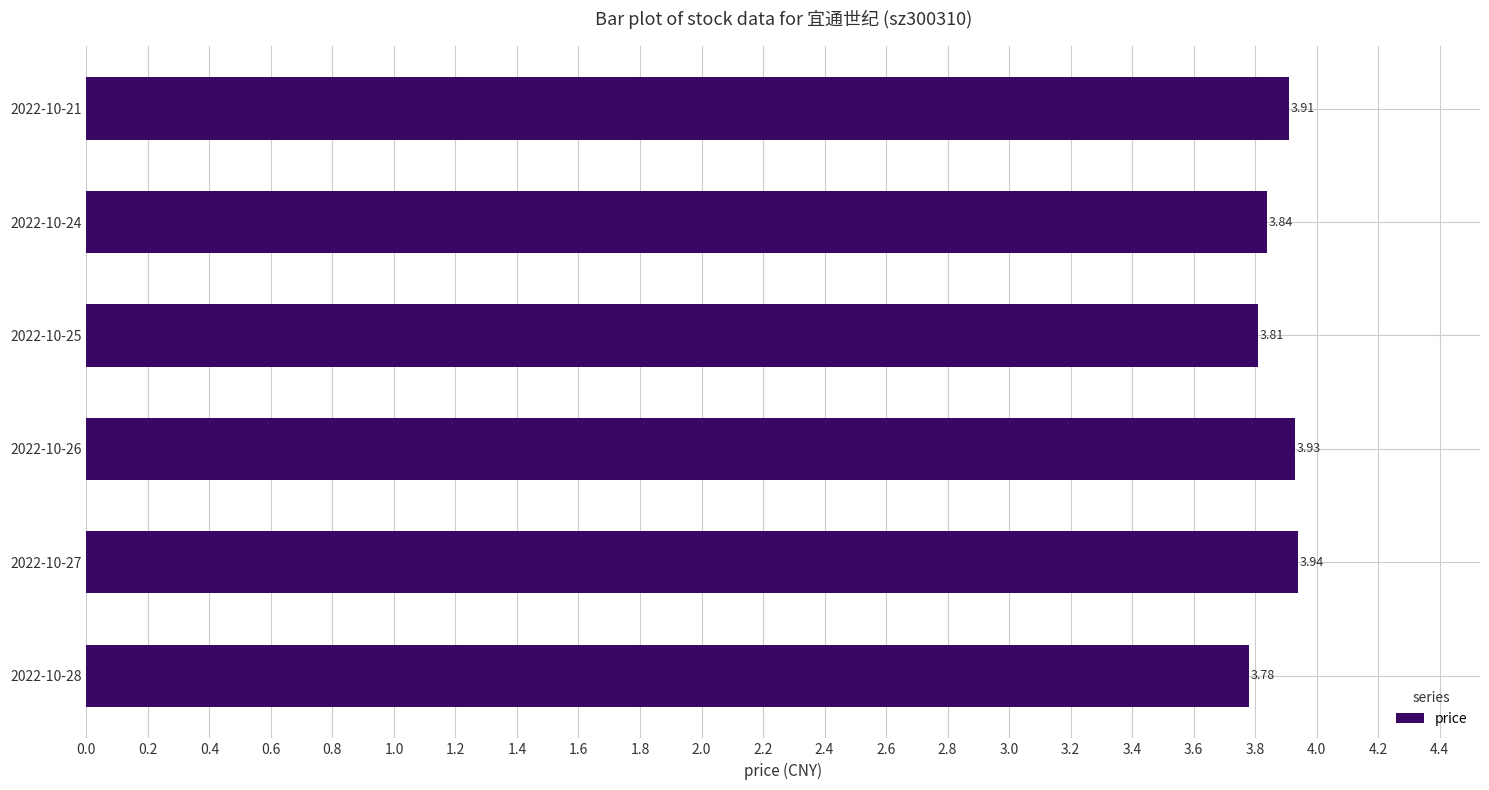

What is the sum of all values?

23.2